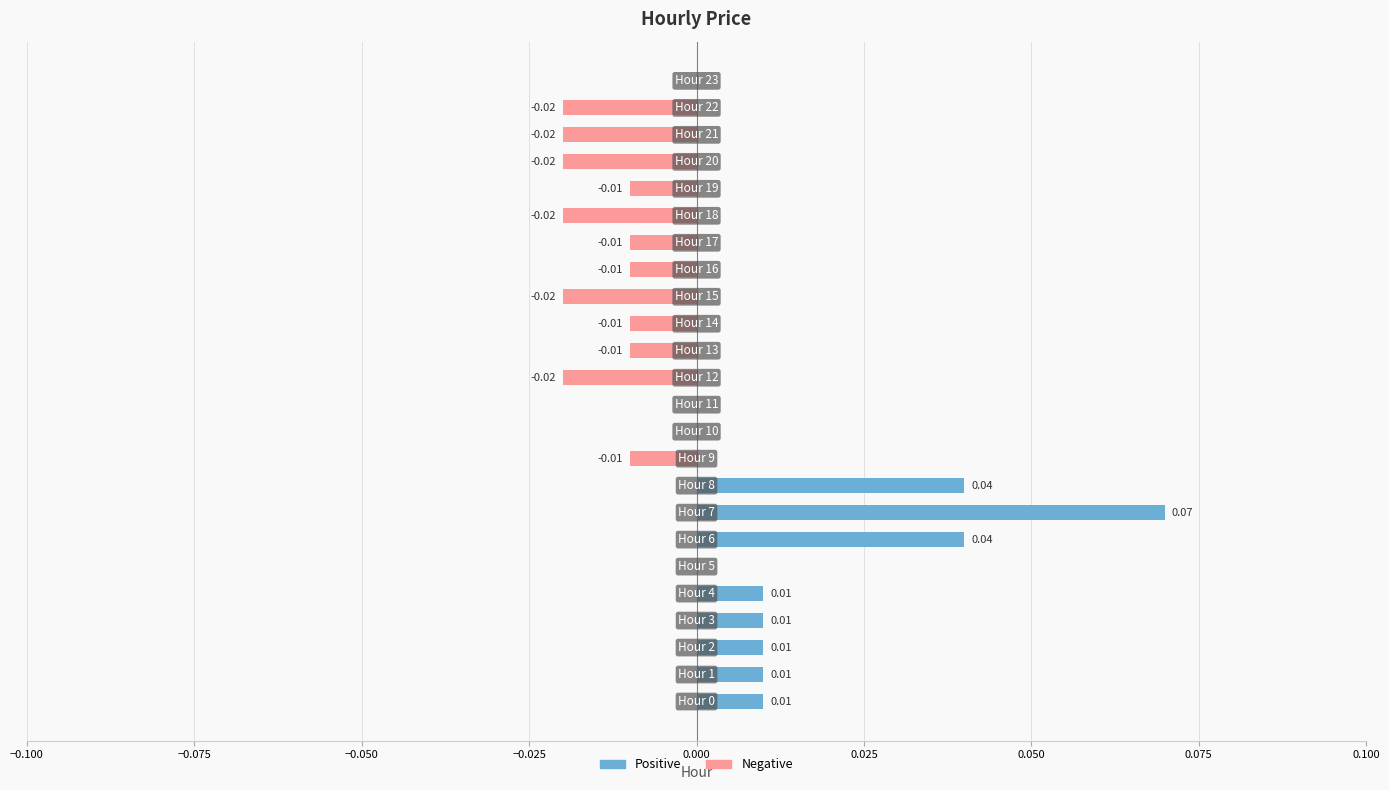

Reading right to left, extract all data points from this chart.

Positive: 0.0	0.0	0.0	0.0	0.0	0.0	0.0	0.0	0.0	0.0	0.0	0.0	0.0	0.0	0.0	0.0	0.1	0.0	0.0	0.0	0.0	0.0	0.0	0.0
Negative: 0.0	-0.0	-0.0	-0.0	-0.0	-0.0	-0.0	-0.0	-0.0	-0.0	-0.0	-0.0	0.0	0.0	-0.0	0.0	0.0	0.0	0.0	0.0	0.0	0.0	0.0	0.0